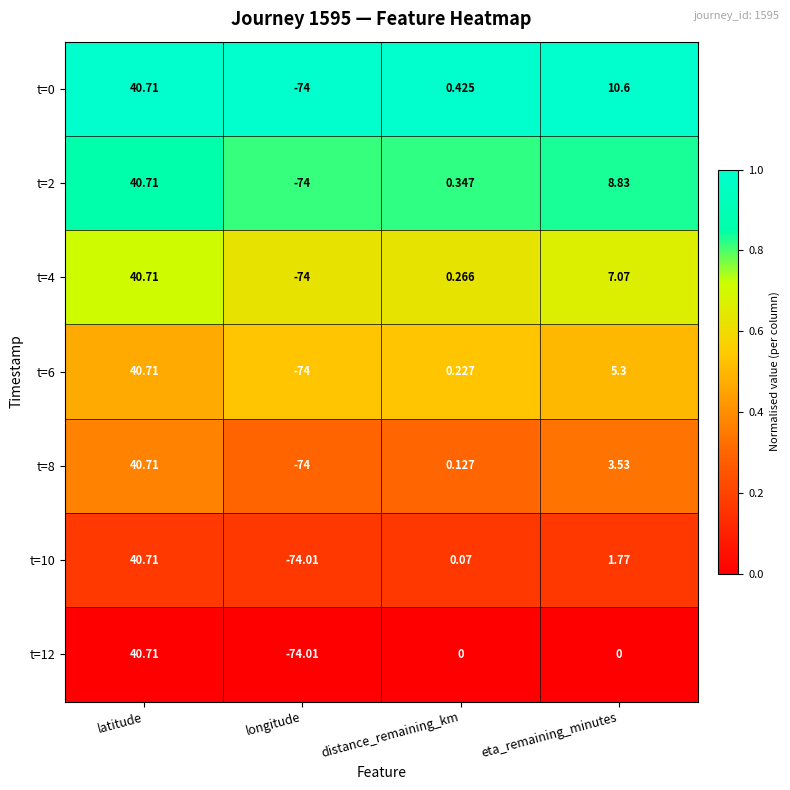

Rank the series at distance_remaining_km from lowest to highest value.

t=12, t=10, t=8, t=6, t=4, t=2, t=0